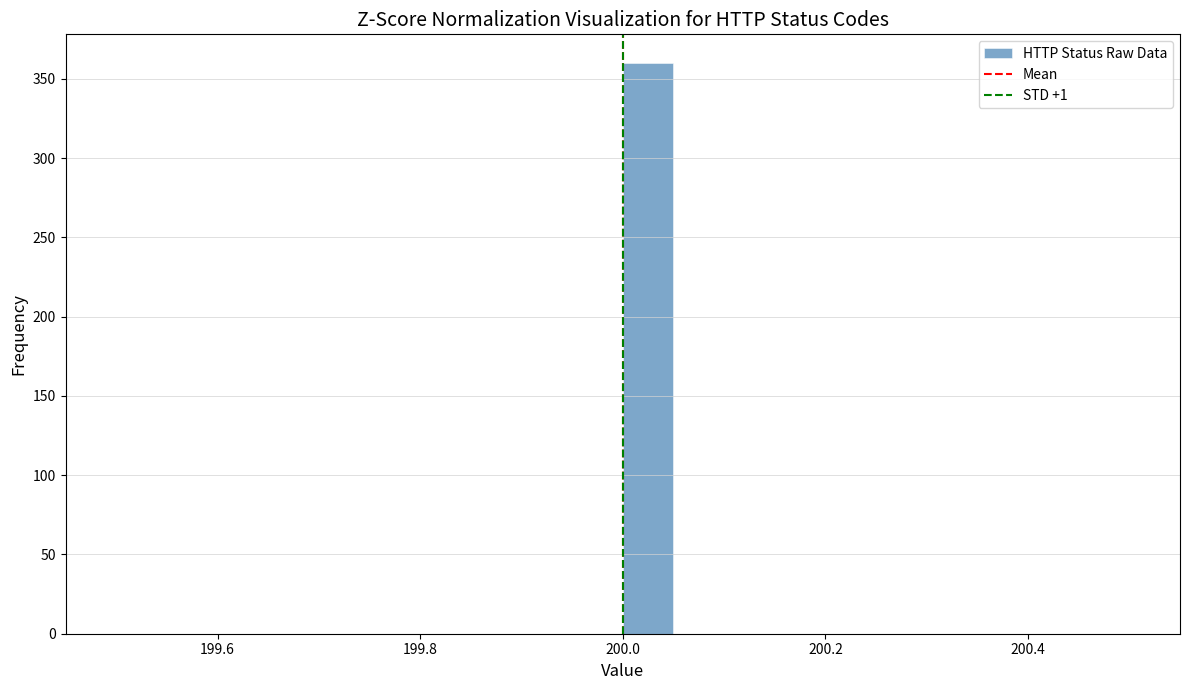

Read against the x-axis, roughly where is the centre of the tallest bar?

200.02